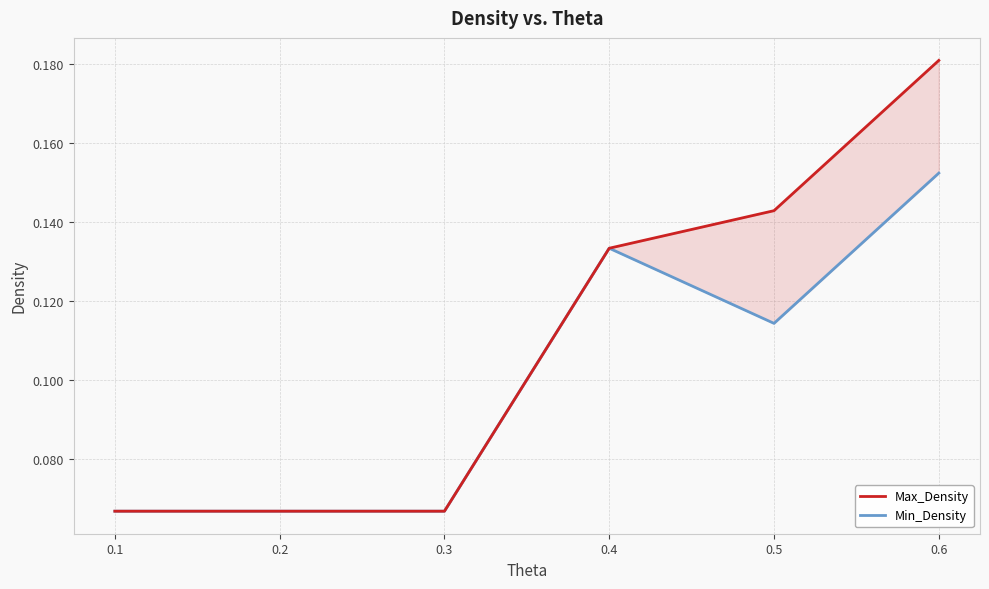

True or false: Max_Density and Min_Density cross at least once.

False